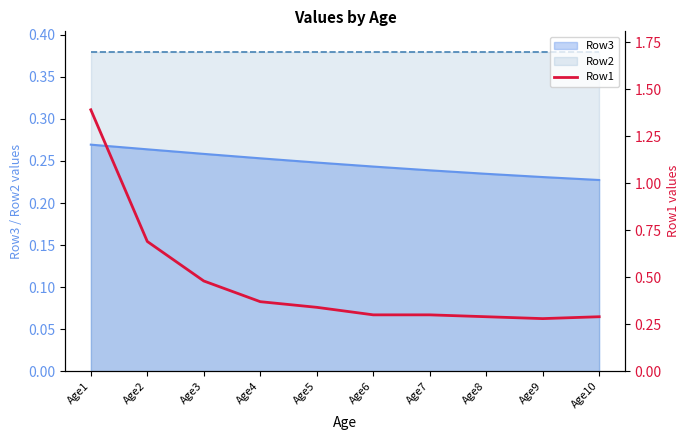

What is the difference between the maximum and minimum values?

1.1